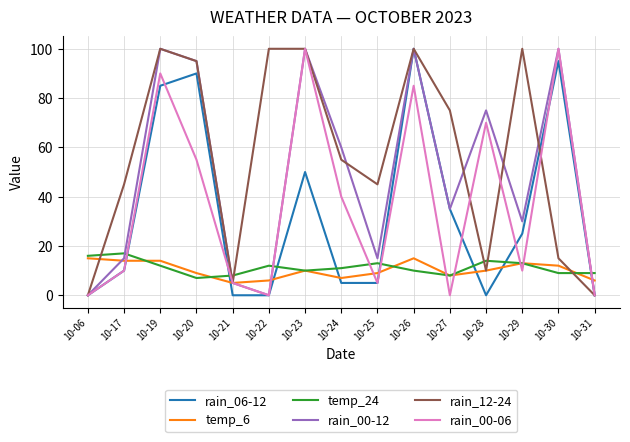

What is the difference between the maximum and second lowest values in the rain_12-24 series?

100